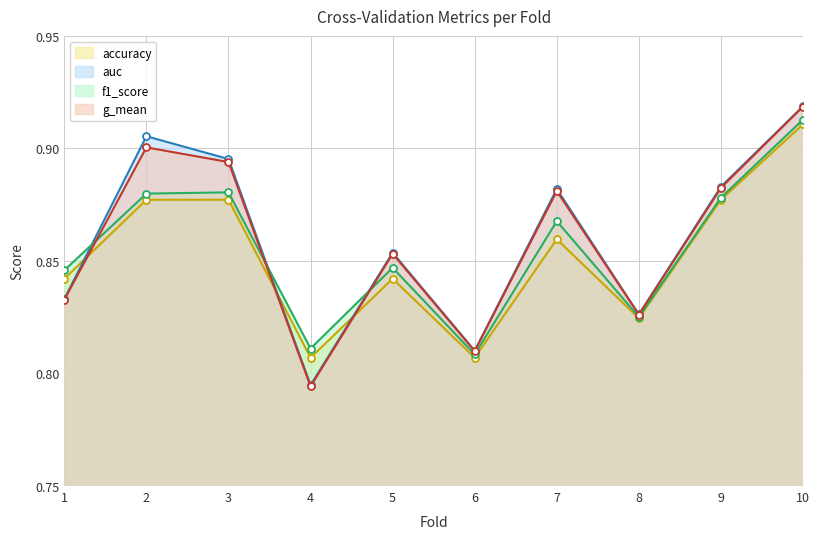

At which label does accuracy reach its peak?

10